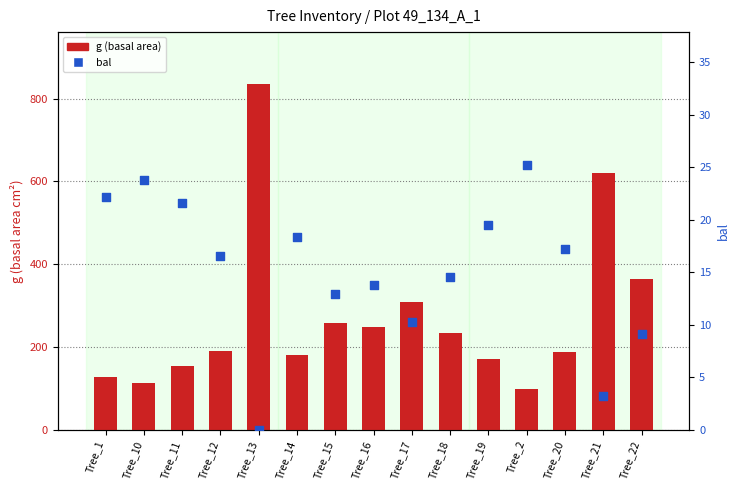

Which series has the largest total across all categories?

g (basal area)